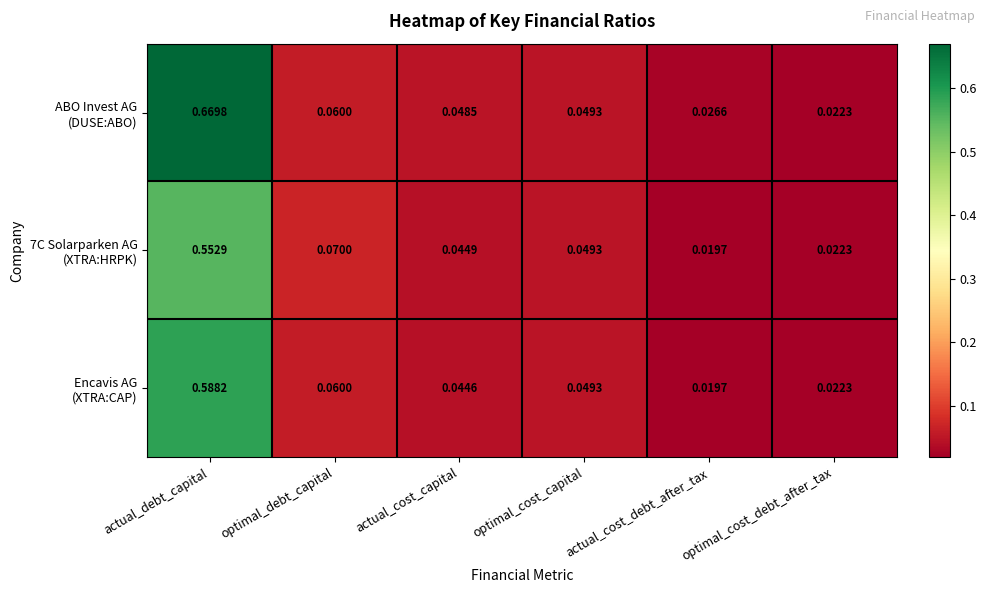

Which label corresponds to the largest value in the chart?

actual_debt_capital